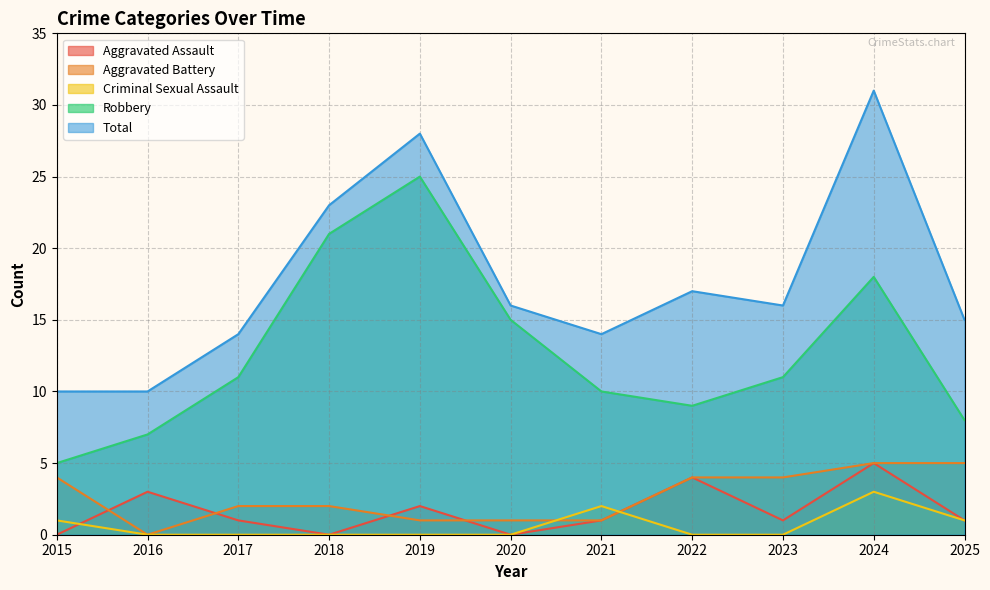

How many lines are shown in the chart?

5